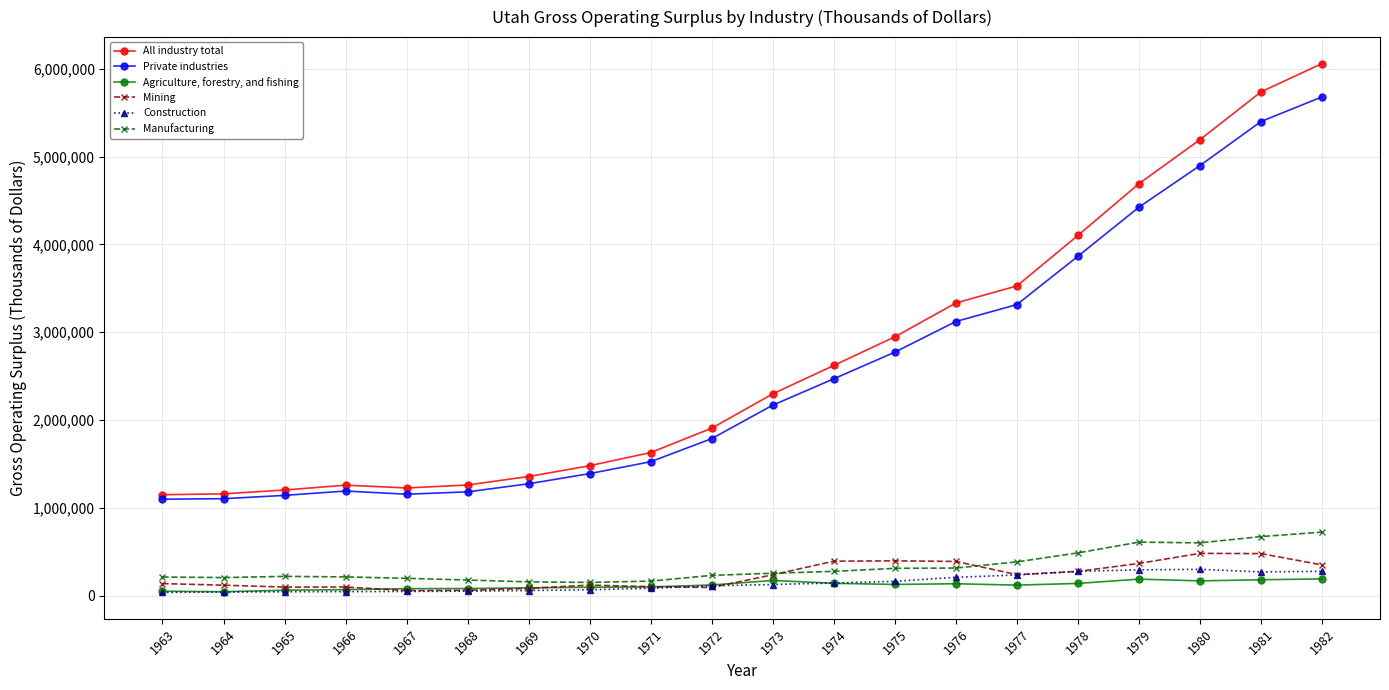

What is the sum of all Private industries values?

50972537